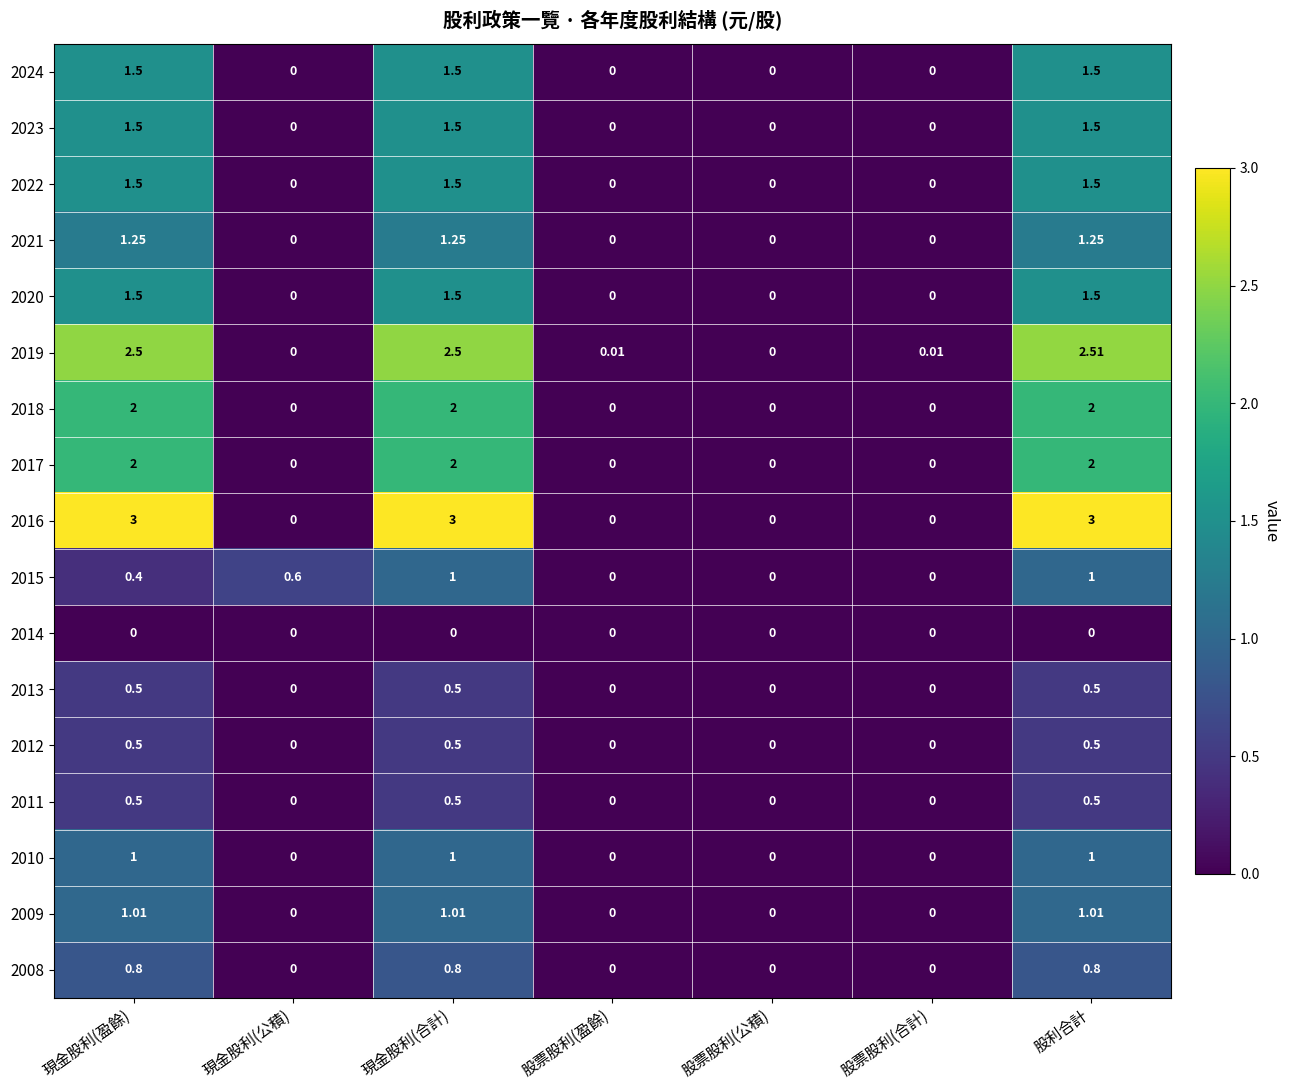

At which category is the sum across all series the highest?

股利合計